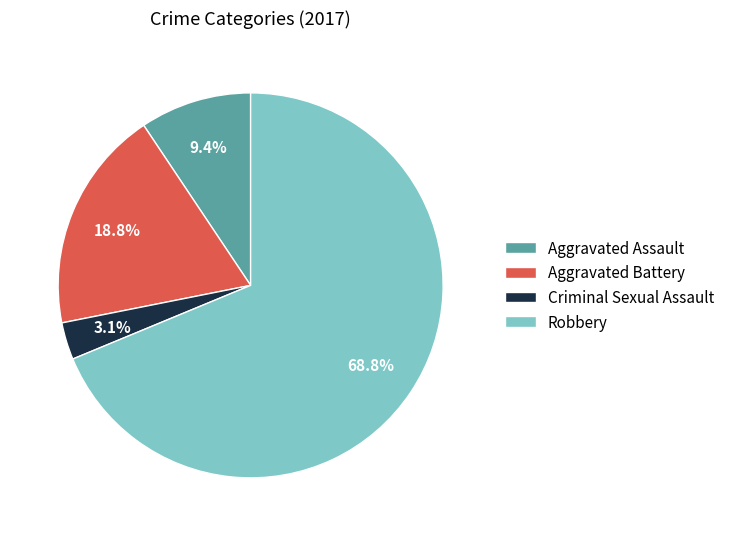

Which slice represents more than half of the pie?

Robbery